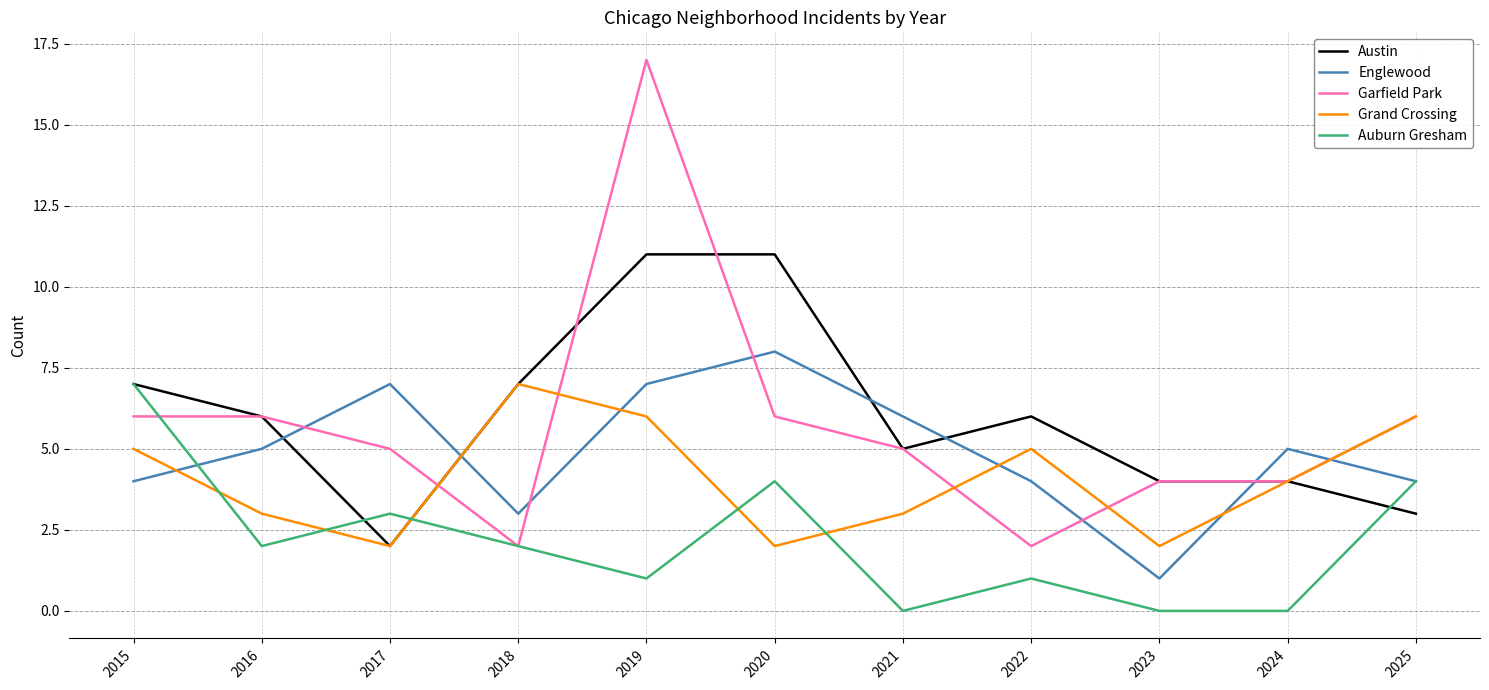

What is the spread (max minus min) of values at 2017?

5